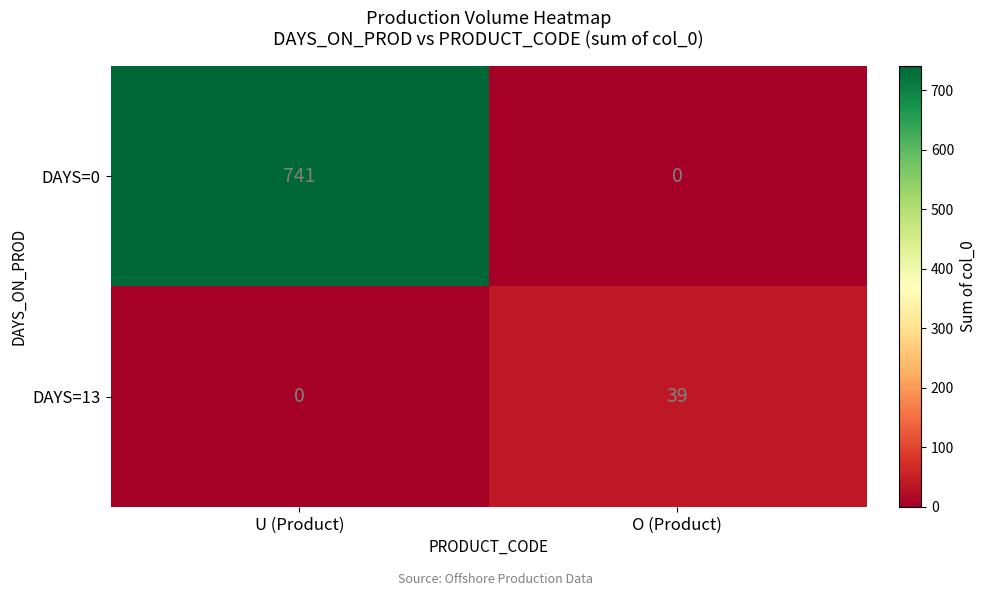

What is the maximum value shown in the chart?

741